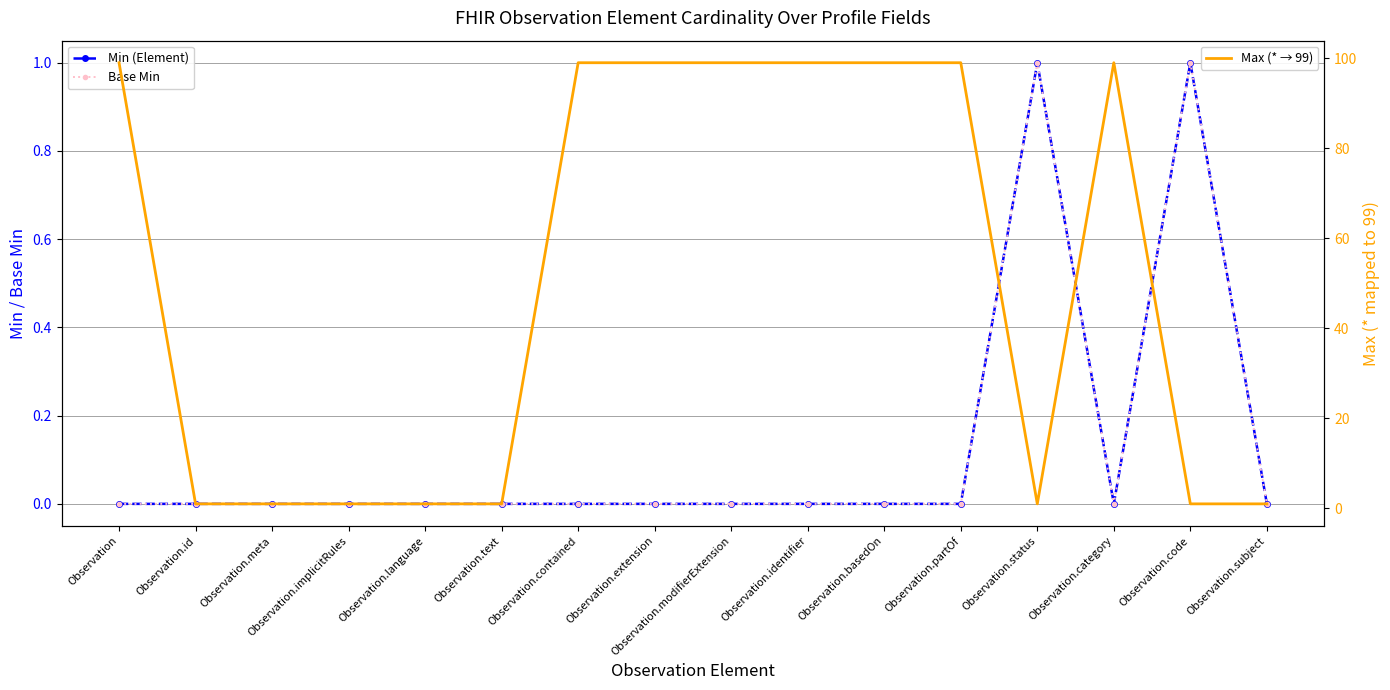

Where is the first local maximum for Base Min?

Observation.status